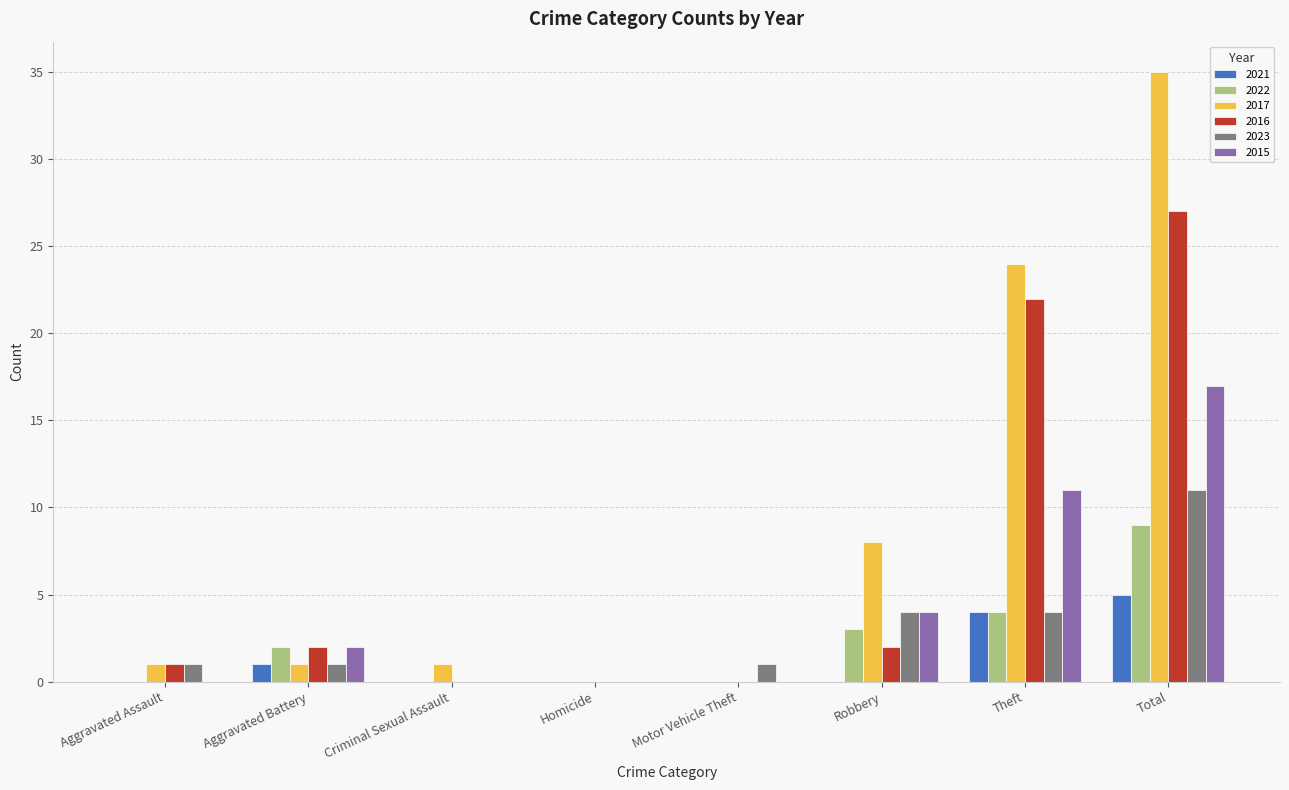

What is the total value across all series at Theft?

69